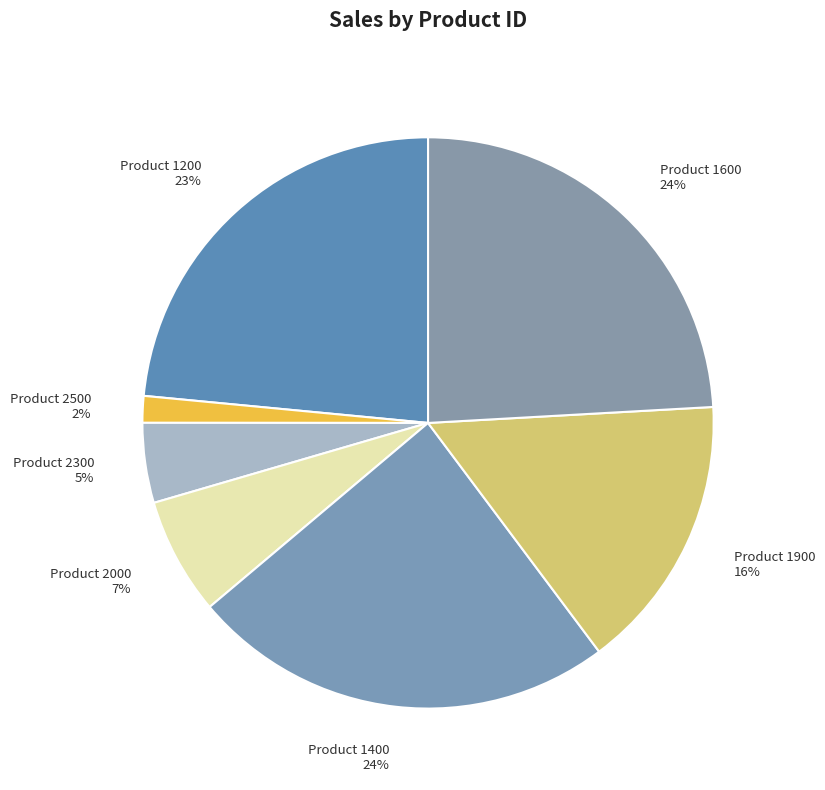

How many segments does this pie chart have?

7